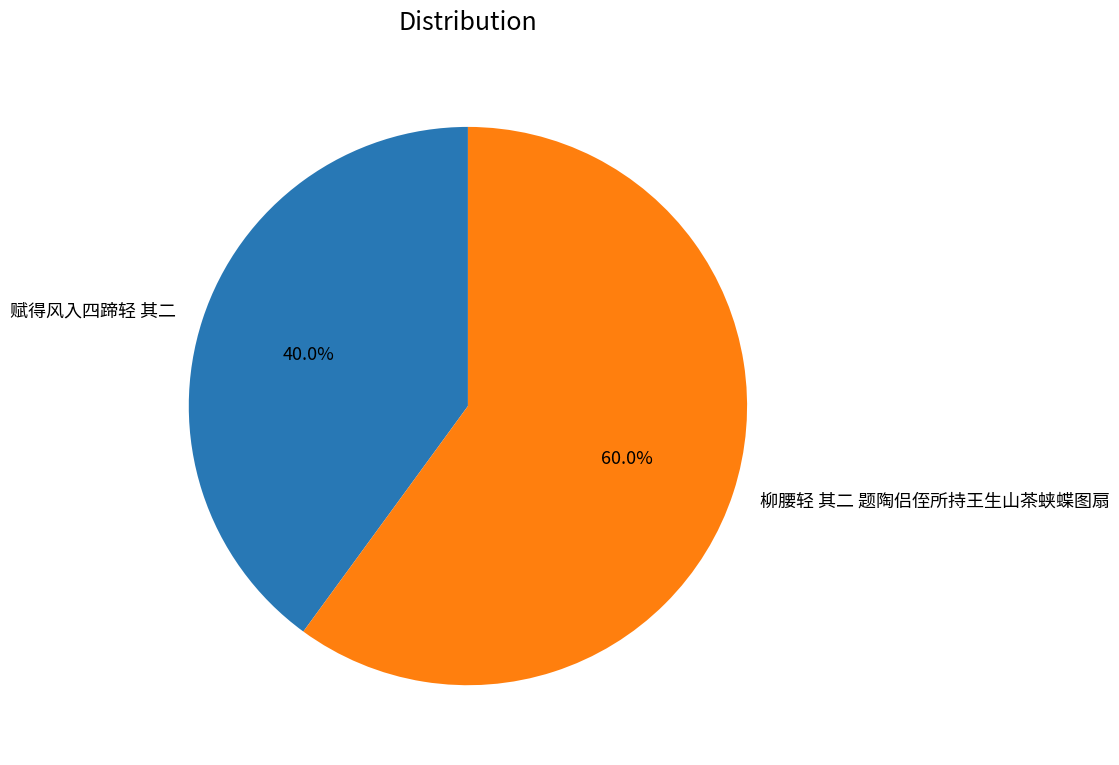

What is the smallest slice in the pie chart?

赋得风入四蹄轻 其二